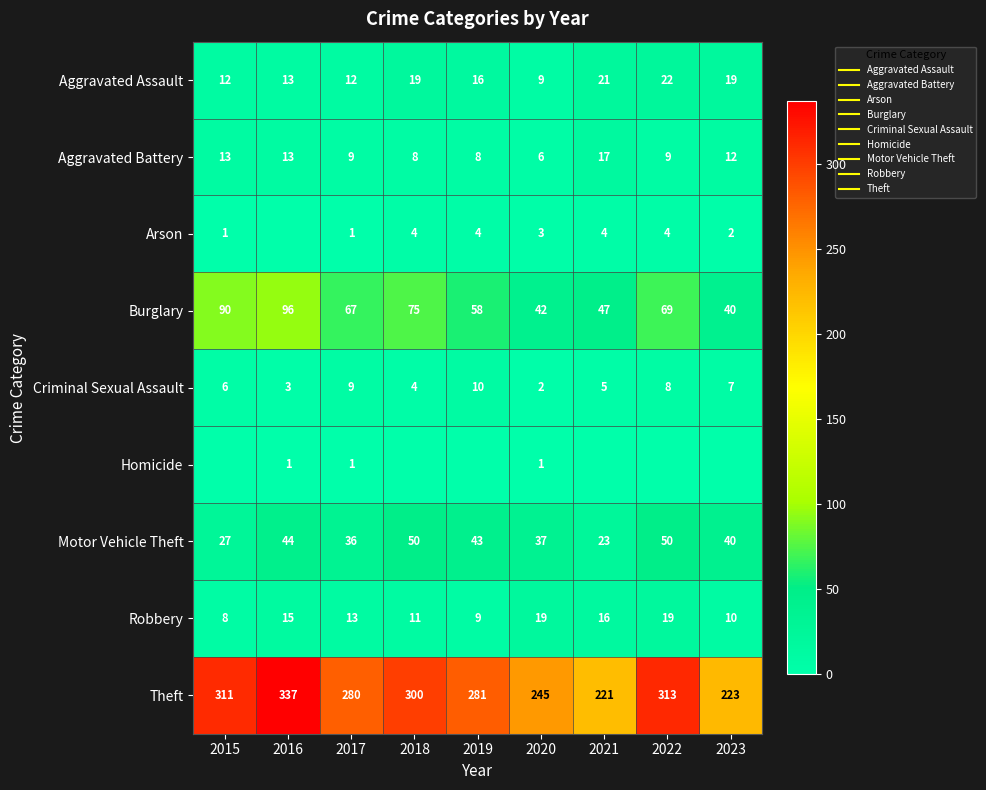

What is the sum of the Aggravated Battery values at 2016 and 2023?

25